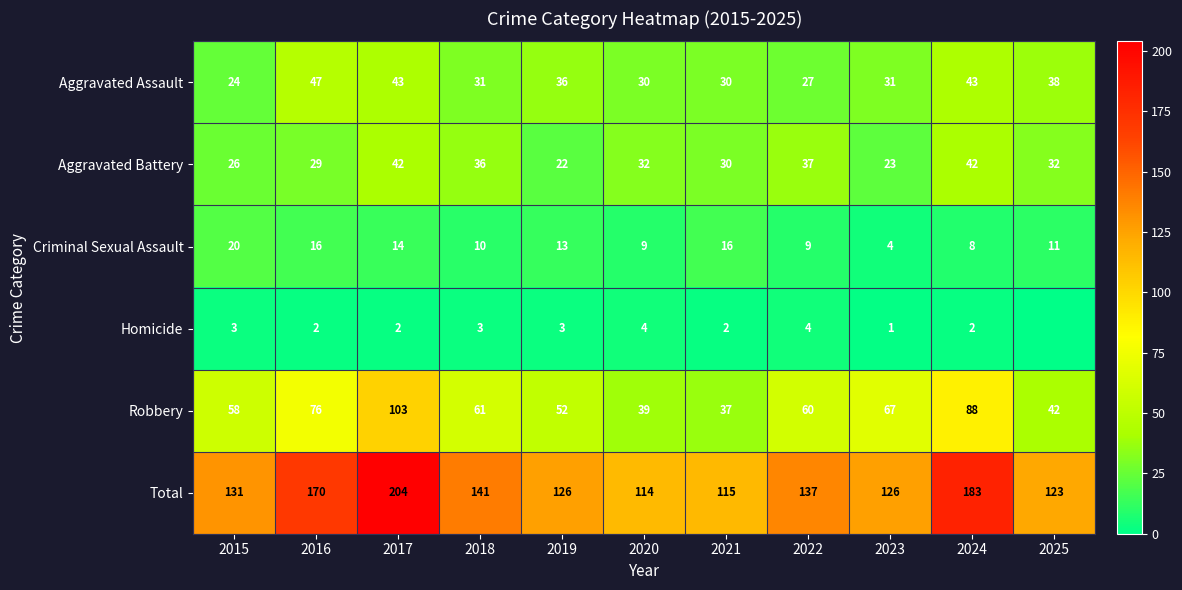

Where does the Criminal Sexual Assault series first go above 11?

2015